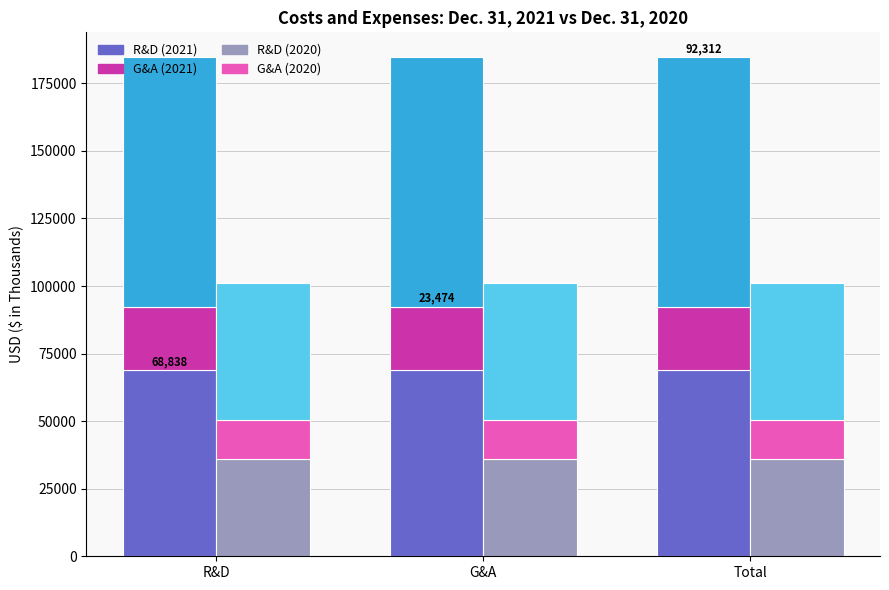

Are the bars horizontal?

No